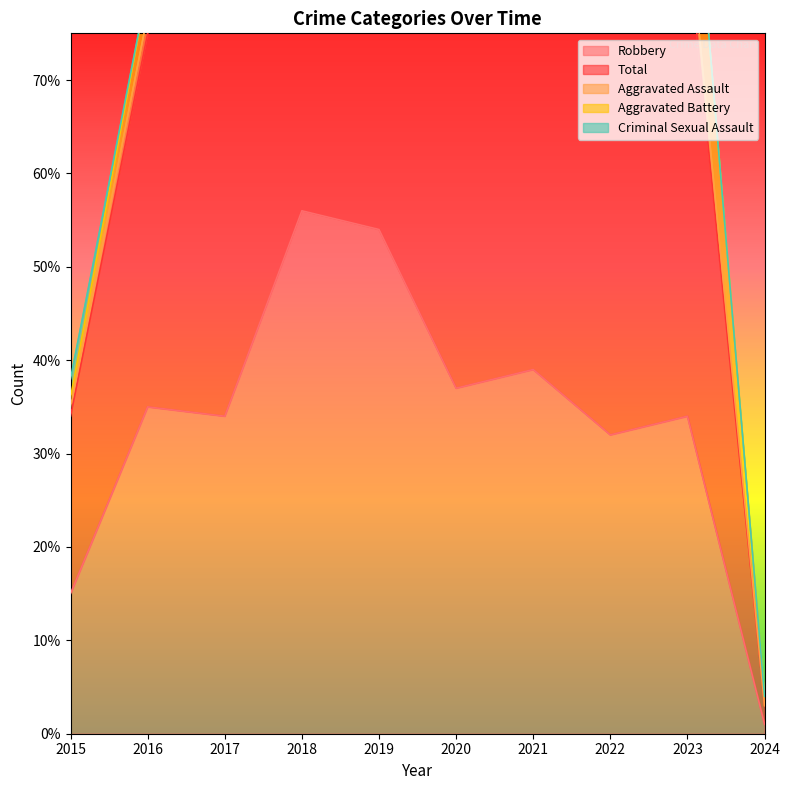

In Aggravated Battery, how many points are lower than both neighbors (excluding endpoints)?

1